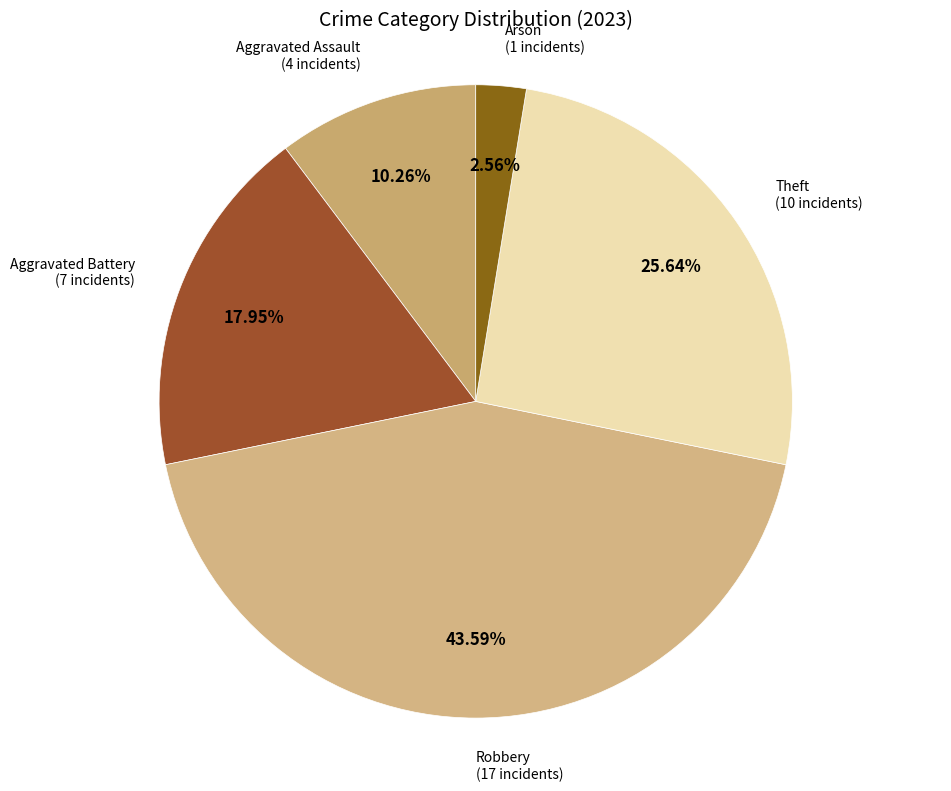

Approximately how many times larger is the value at Theft compared to Arson?

10.0